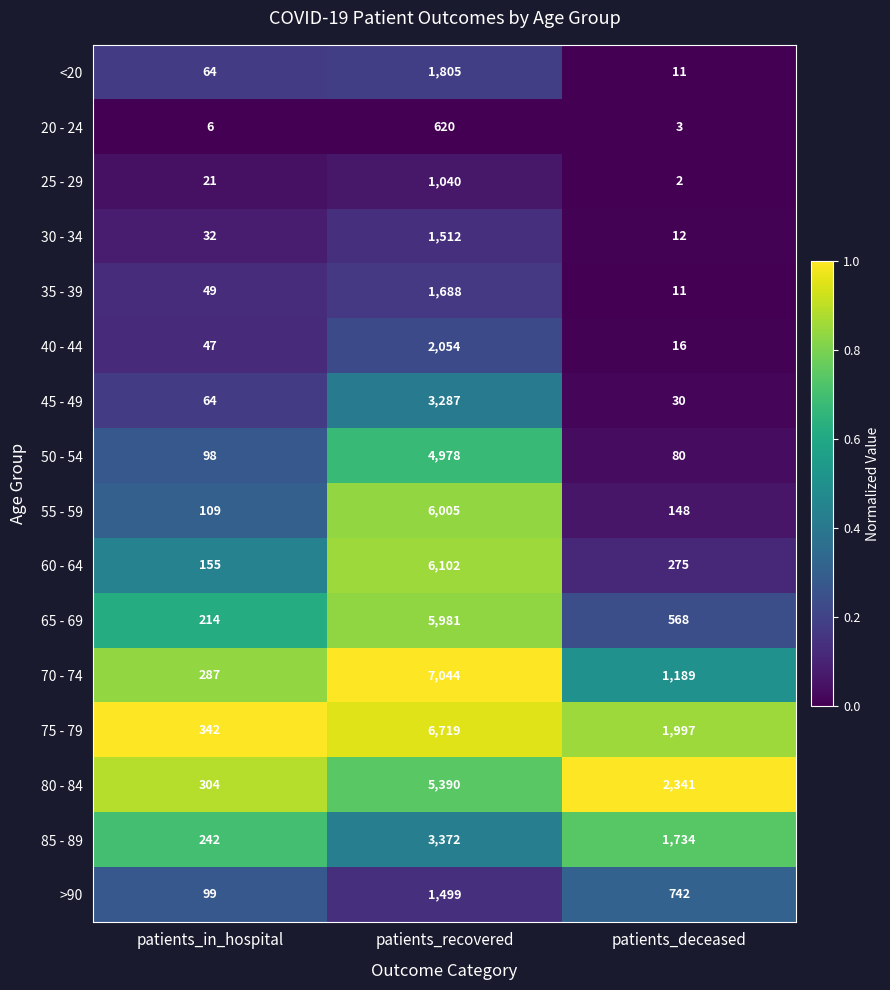

What is the total value across all series at patients_deceased?

9159